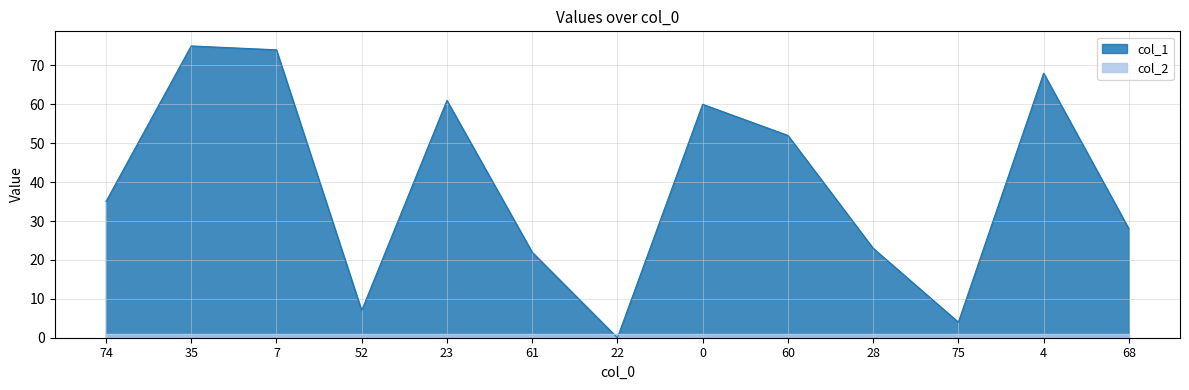

What is the sum of the values at 61 and 0?

82